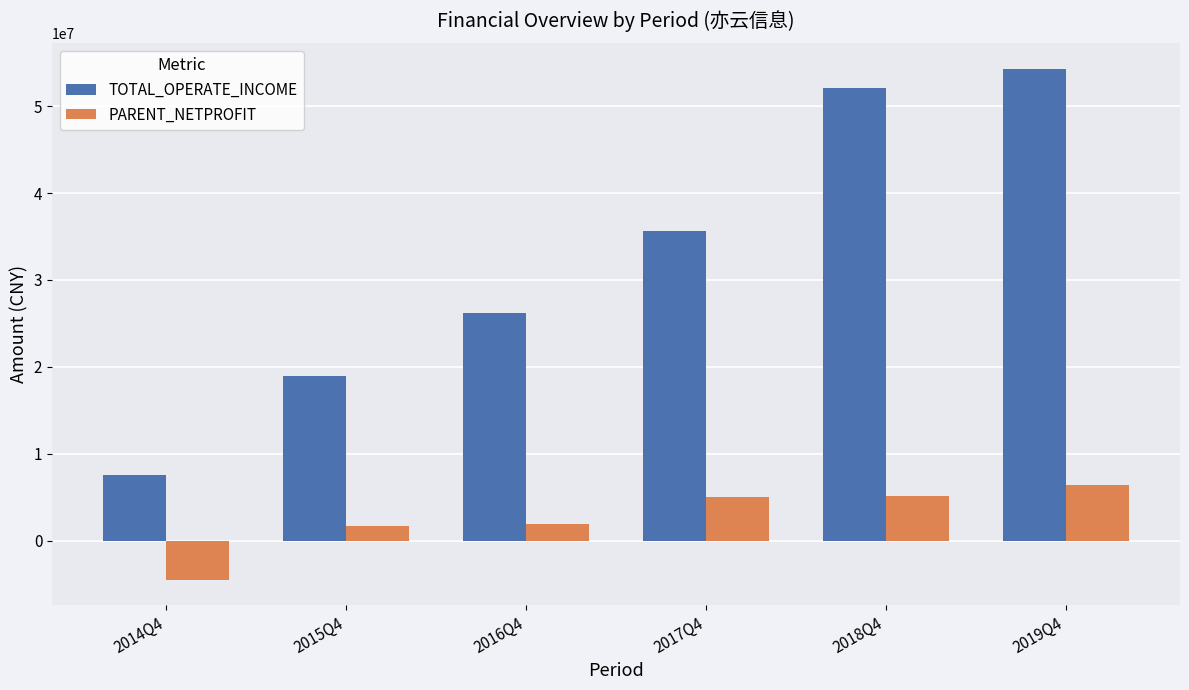

Are the bars grouped side by side (vs. stacked)?

Yes